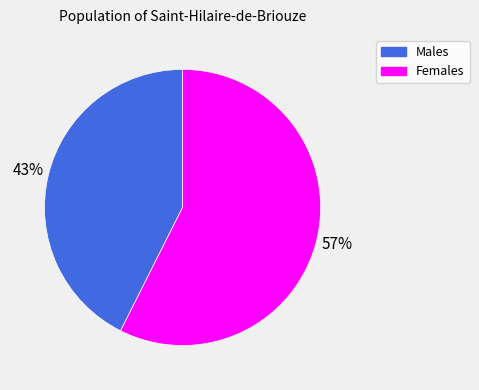

Is the sum of Females and Males greater than half?

Yes